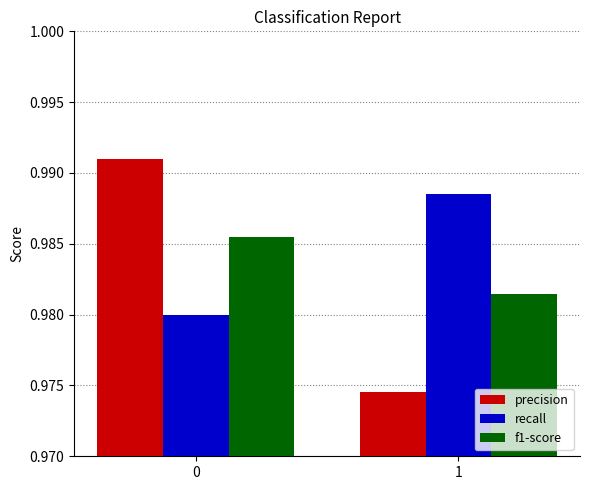

At which label does recall reach its peak?

1